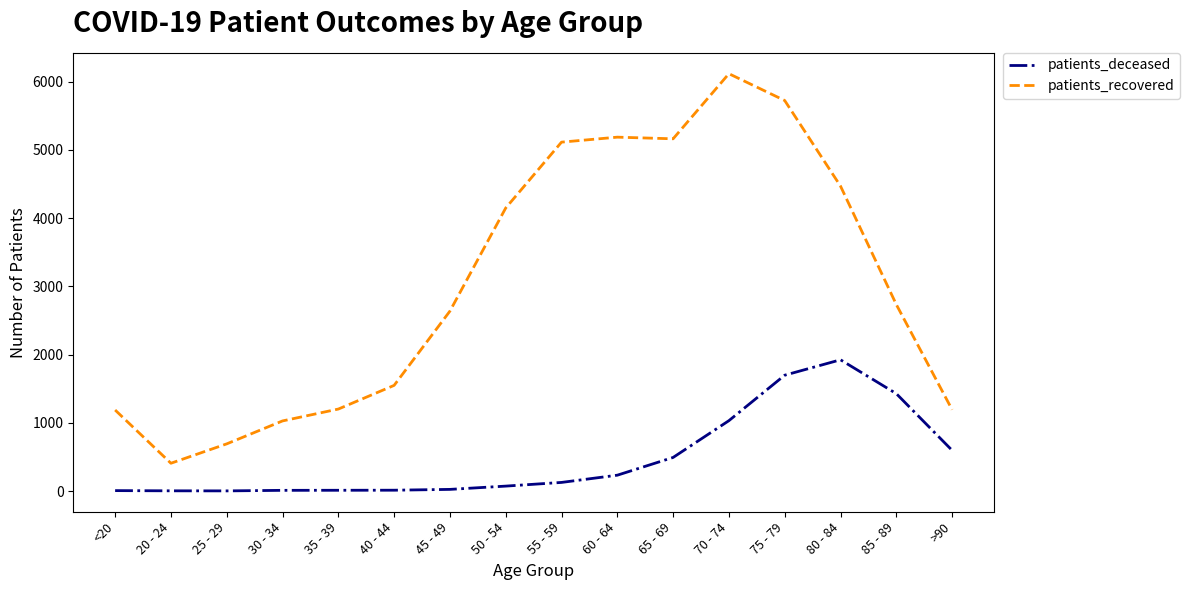

List the series in order of their peak value, highest first.

patients_recovered, patients_deceased